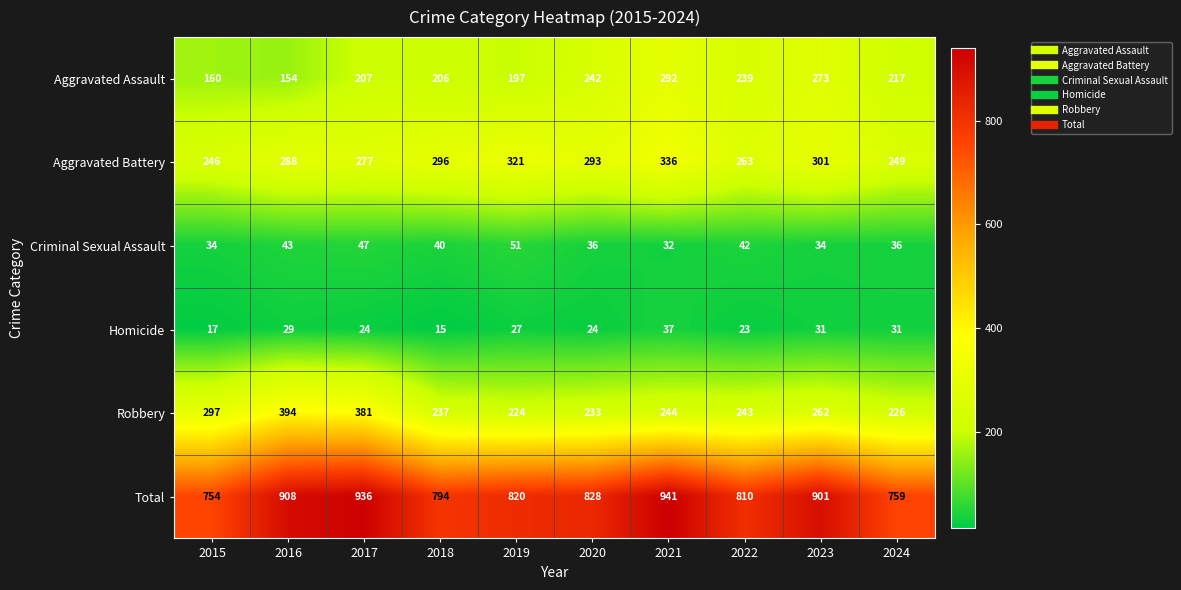

Which series changed the most between 2015 and 2016?

Total